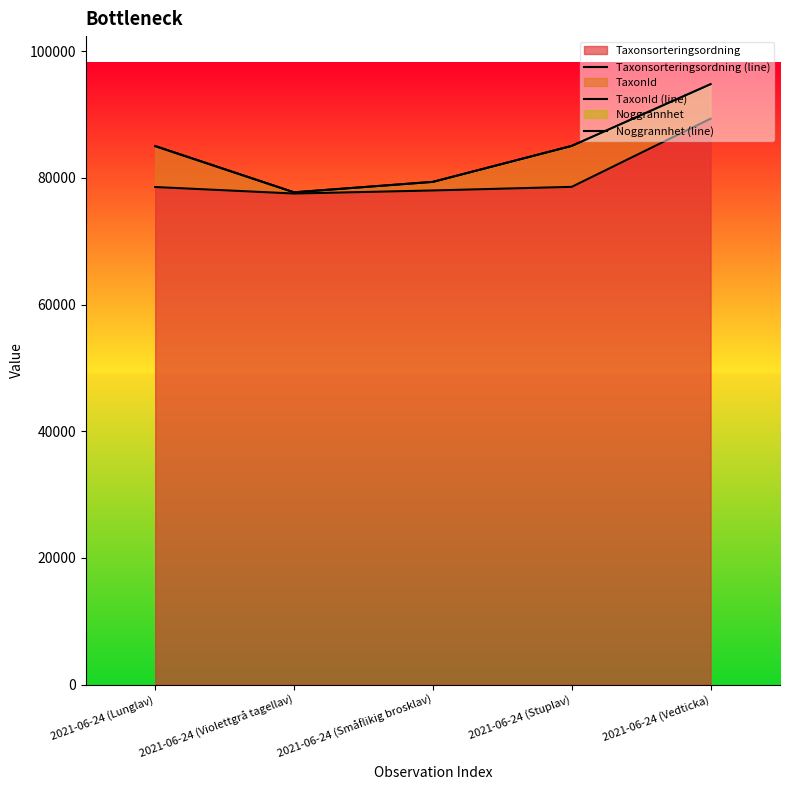

Rank the series at 2021-06-24 (Lunglav) from lowest to highest value.

Taxonsorteringsordning (line), TaxonId (line), Noggrannhet (line)